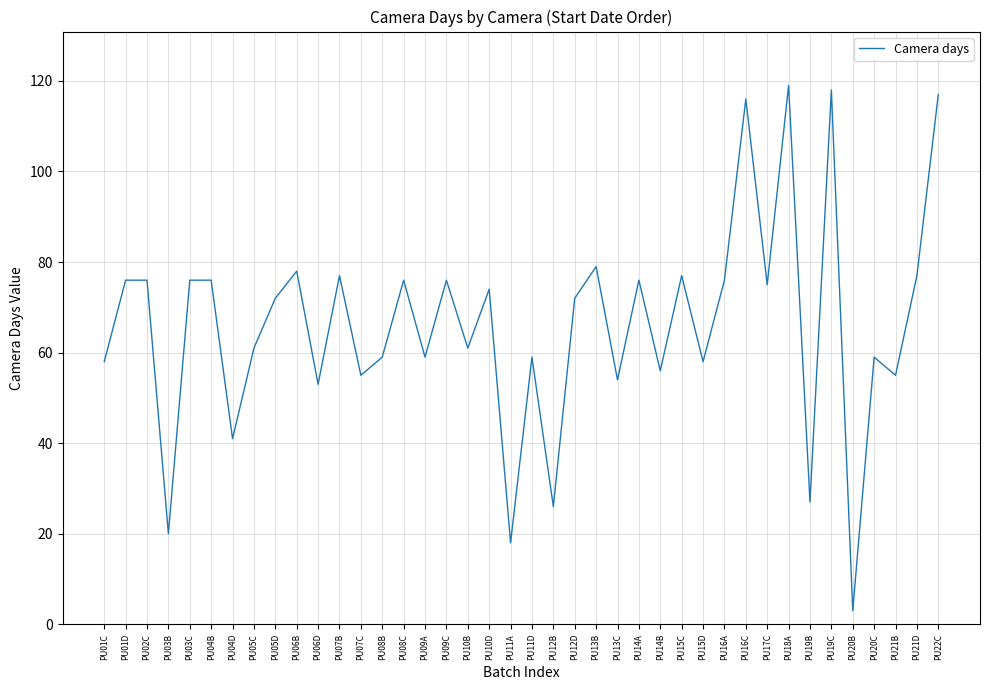

What is the maximum value shown in the chart?

119